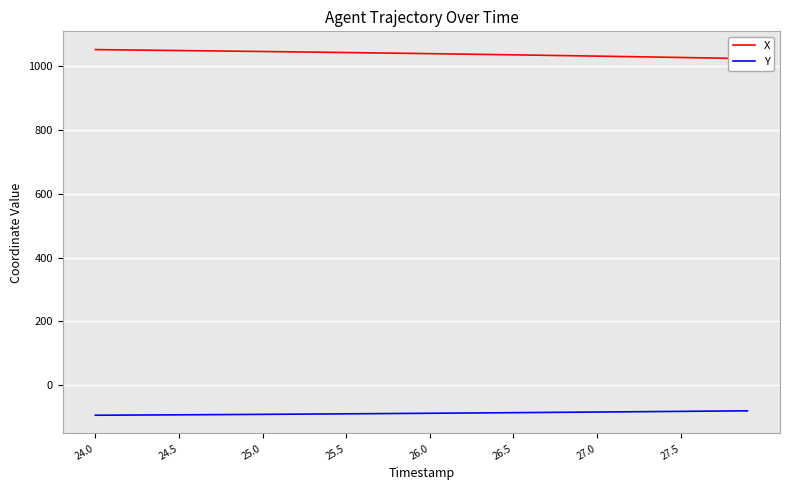

At how many categories does at least one series exceed 1028?

35